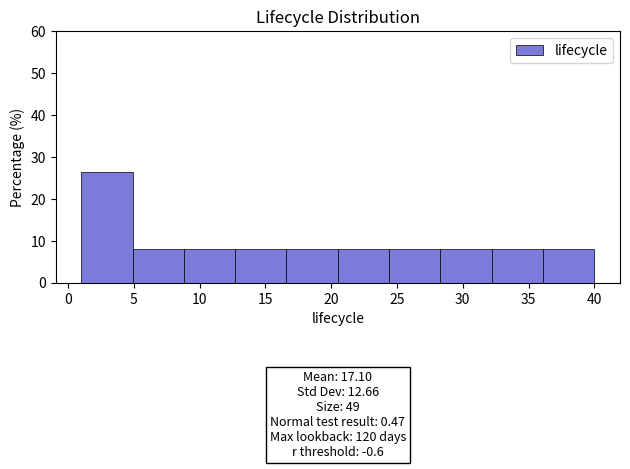

Which range on the x-axis has the tallest bar?

1.0 to 4.9